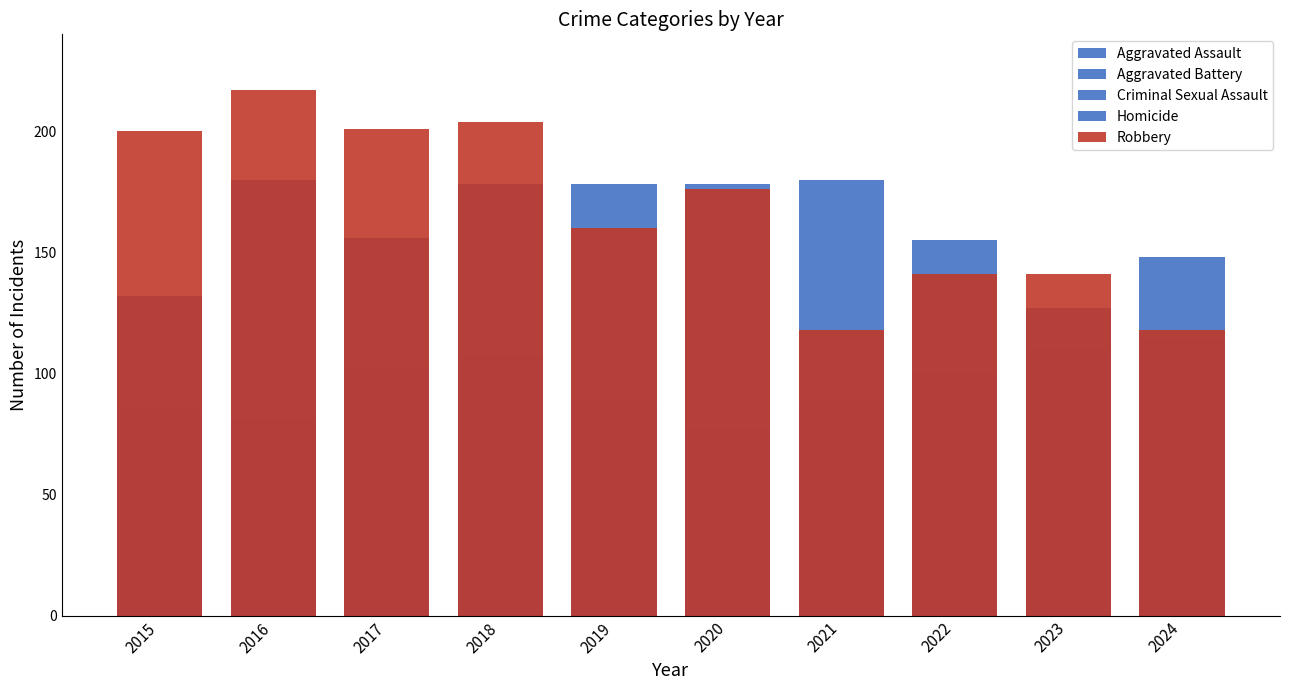

Which series has the largest range (max minus min)?

Robbery